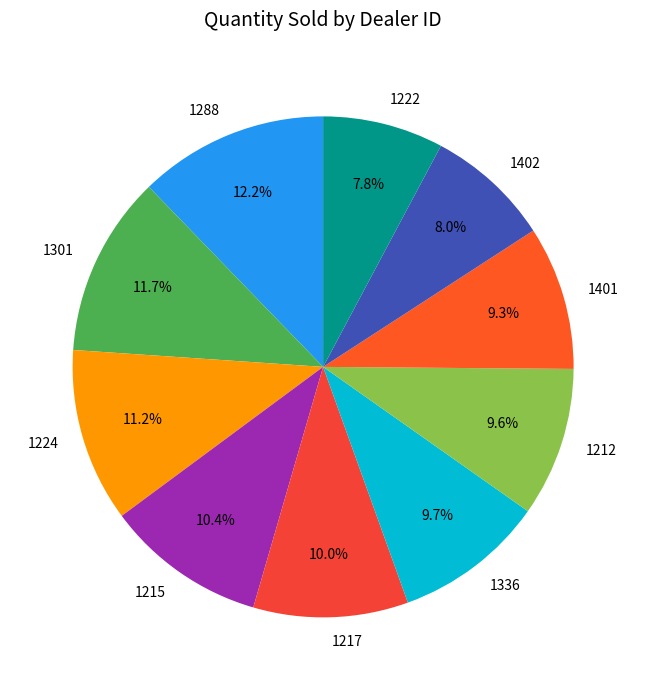

To the nearest percent, what is the difference between the largest and smallest slice percentages?

4%